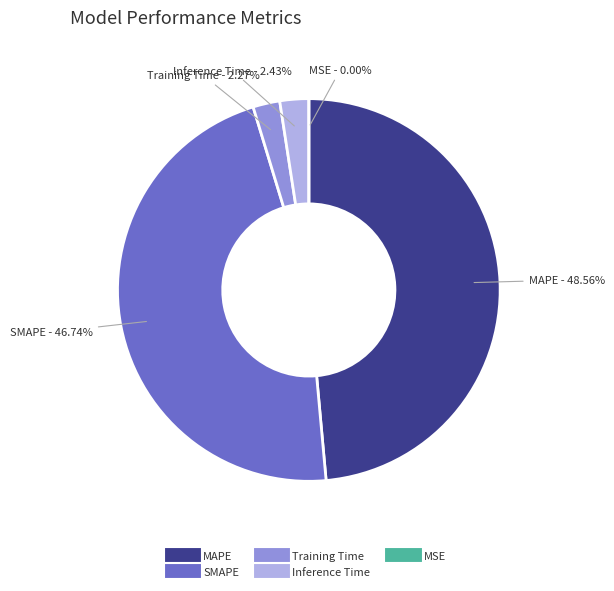

What percentage is NOT represented by Training Time?

97.7%